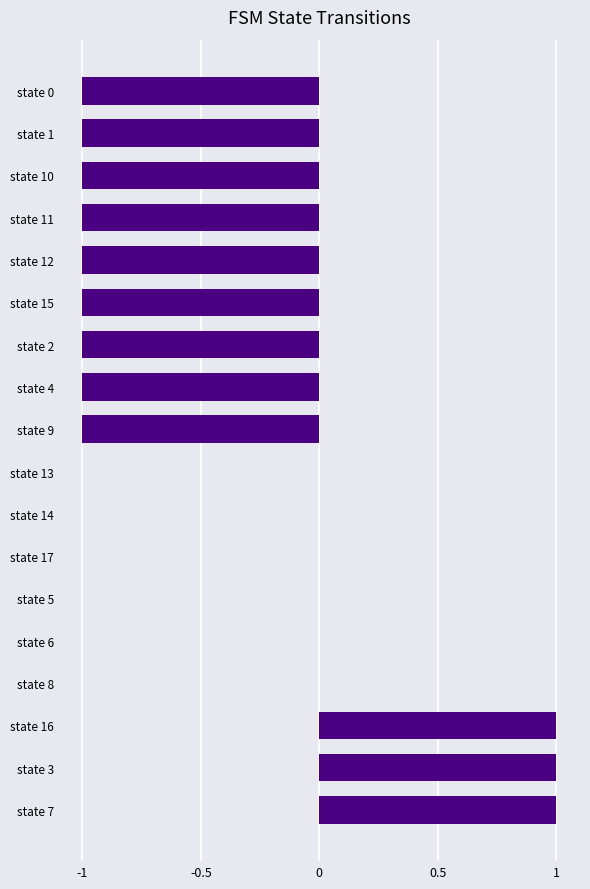

True or false: the data shows 0 at state 16.

False